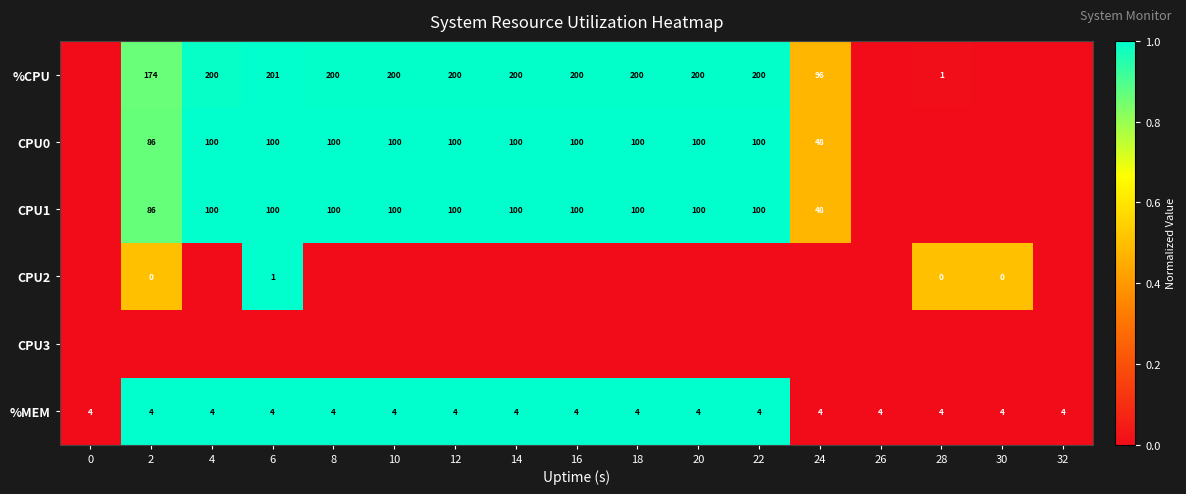

Is the value of CPU0 at 8 greater than the value of %CPU at 14?

No